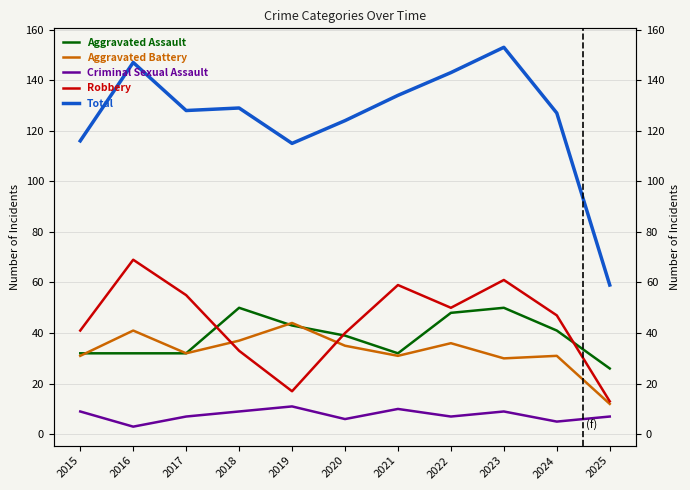

True or false: Robbery and Criminal Sexual Assault intersect in this chart.

False